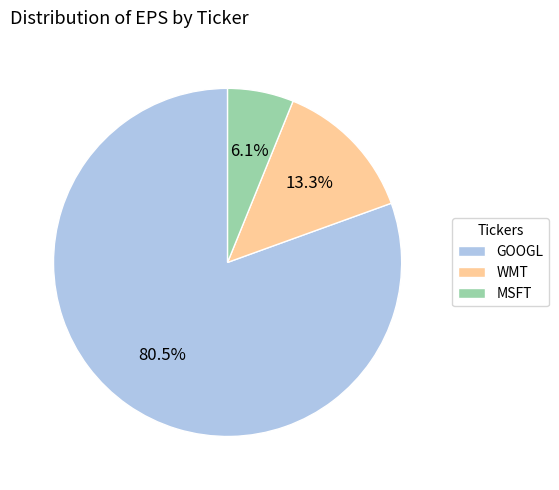

To the nearest percent, what percentage of the pie is MSFT?

6%